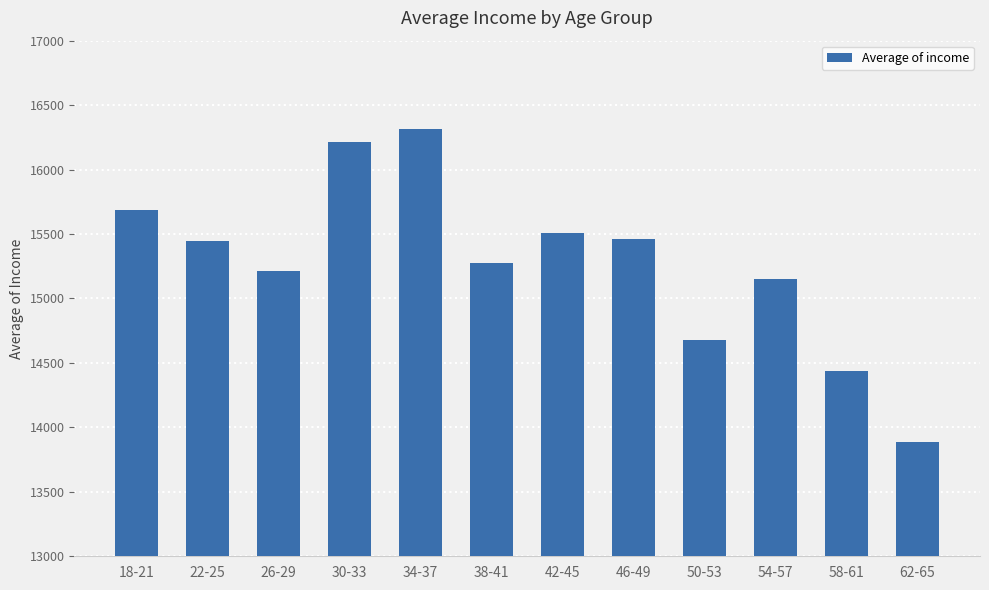

What position from the right is 58-61?

2